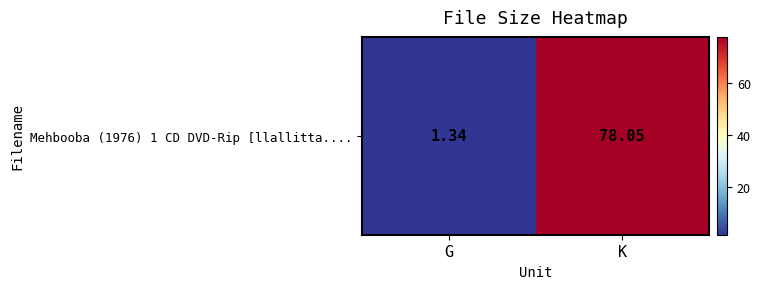

Between K and G, which is larger?

K